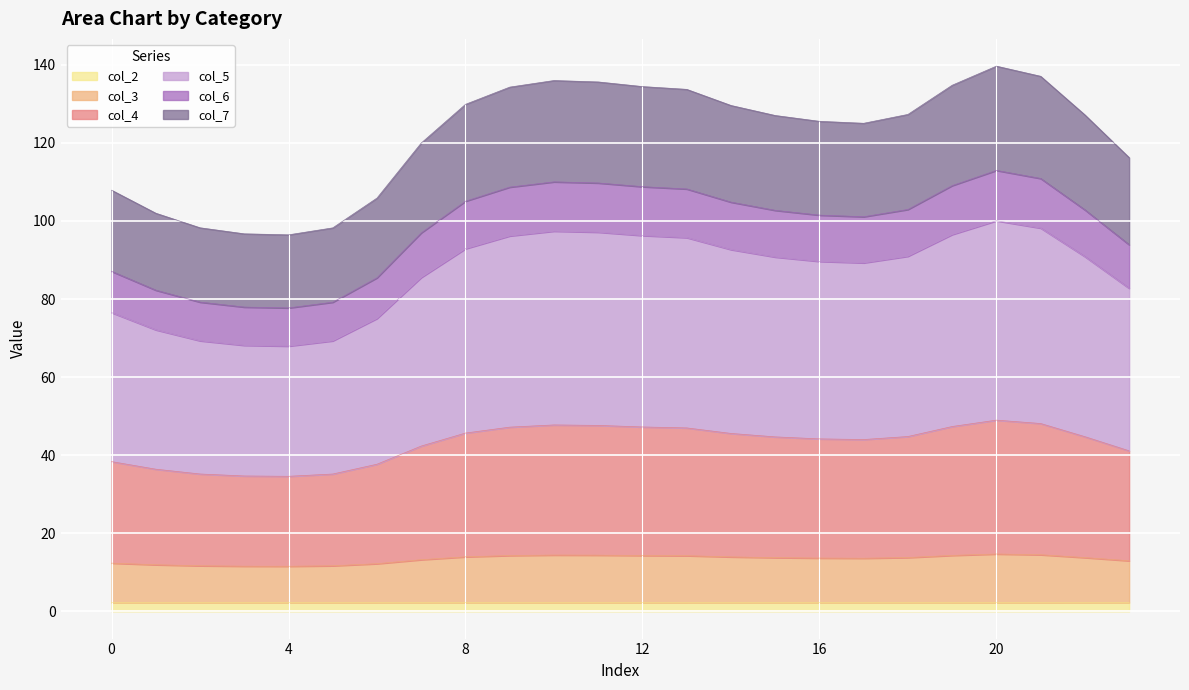

List the labels in order of col_3 value, smallest first.

4, 3, 5, 2, 1, 6, 0, 23, 7, 17, 16, 15, 22, 18, 14, 8, 13, 9, 12, 19, 11, 10, 21, 20